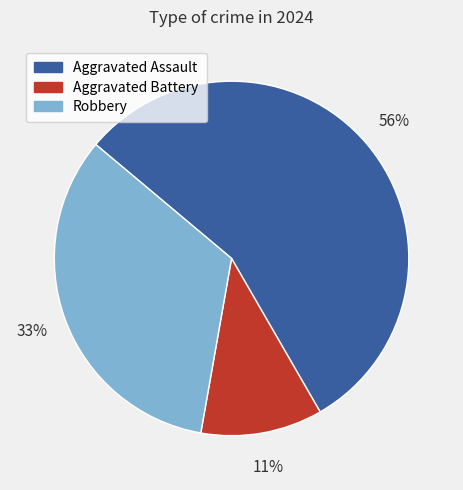

Is Aggravated Battery the majority of the pie?

No